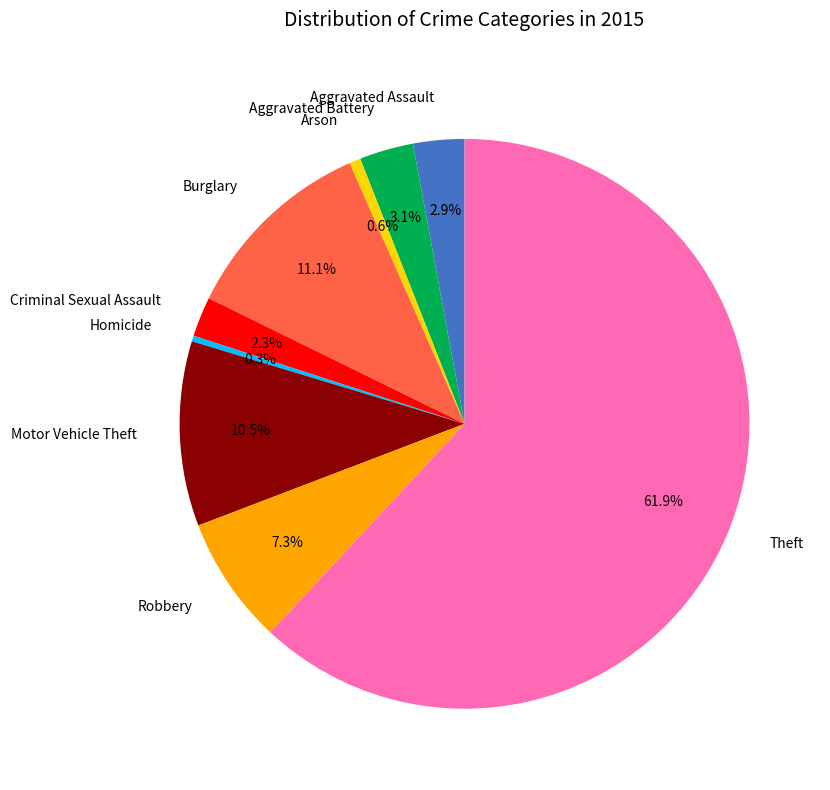

Count the number of slices in the pie.

9